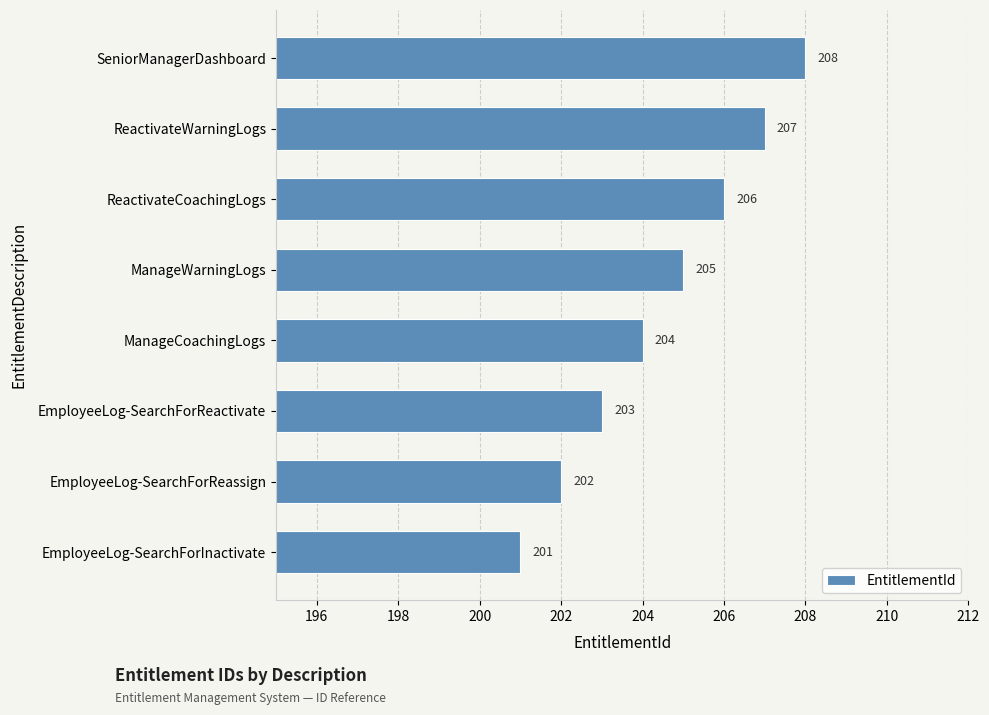

Rank the categories by value from highest to lowest.

SeniorManagerDashboard, ReactivateWarningLogs, ReactivateCoachingLogs, ManageWarningLogs, ManageCoachingLogs, EmployeeLog-SearchForReactivate, EmployeeLog-SearchForReassign, EmployeeLog-SearchForInactivate